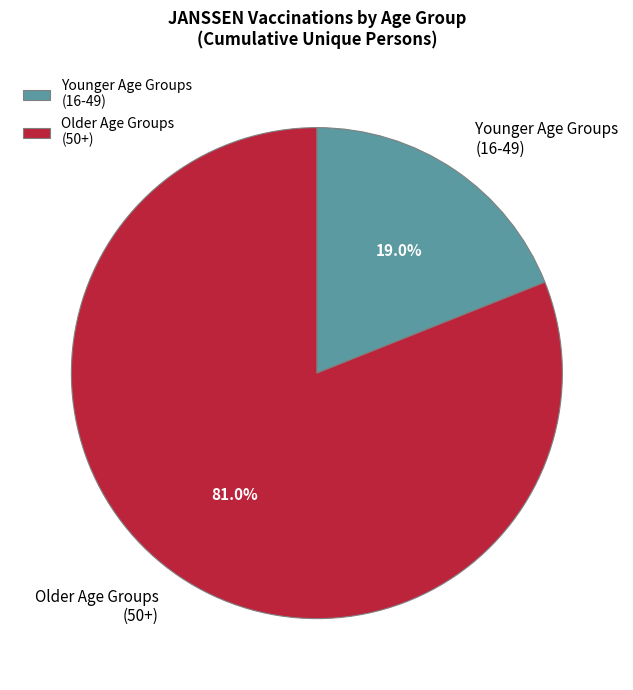

Rank the categories by value from highest to lowest.

Older Age Groups (50+), Younger Age Groups (16-49)